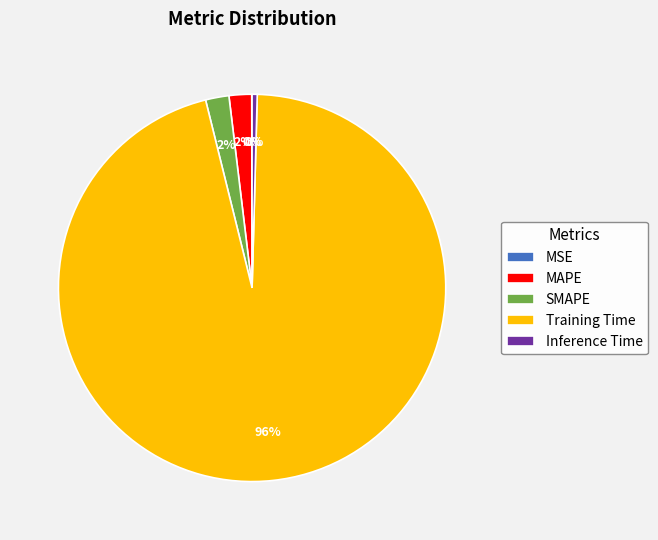

To the nearest percent, what is the difference between the SMAPE and Training Time slice percentages?

94%